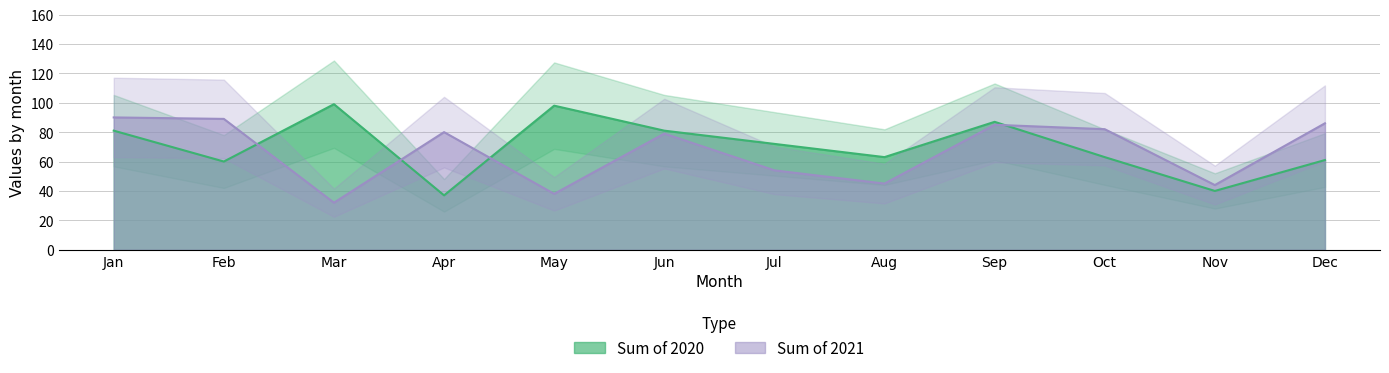

In Sum of 2021, how many points are lower than both neighbors (excluding endpoints)?

4